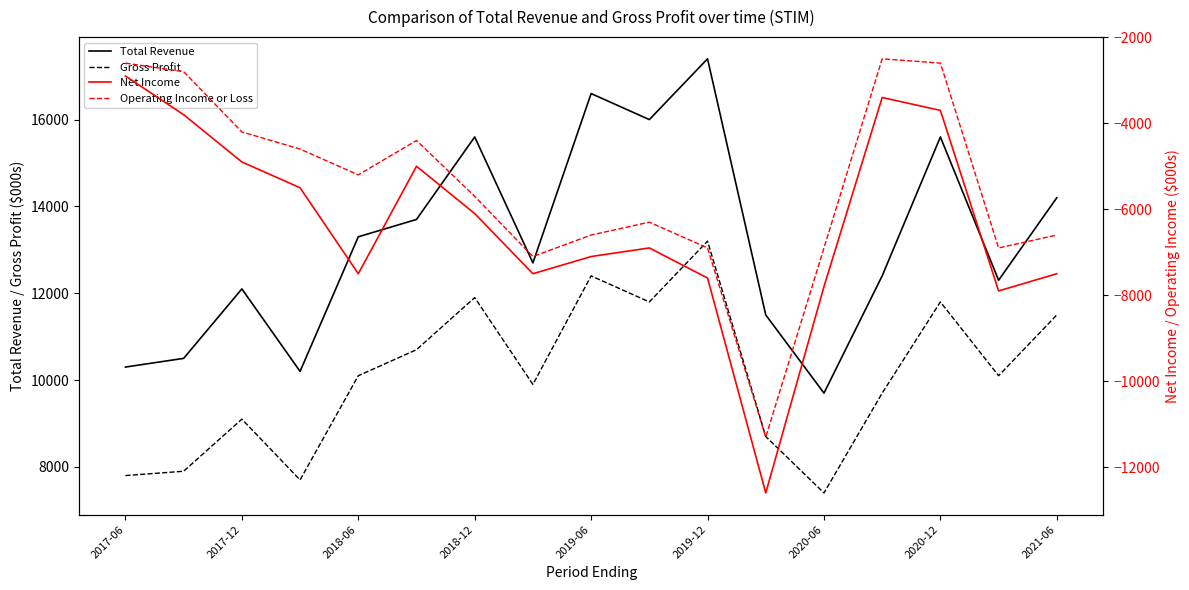

True or false: Total Revenue and Gross Profit intersect in this chart.

False